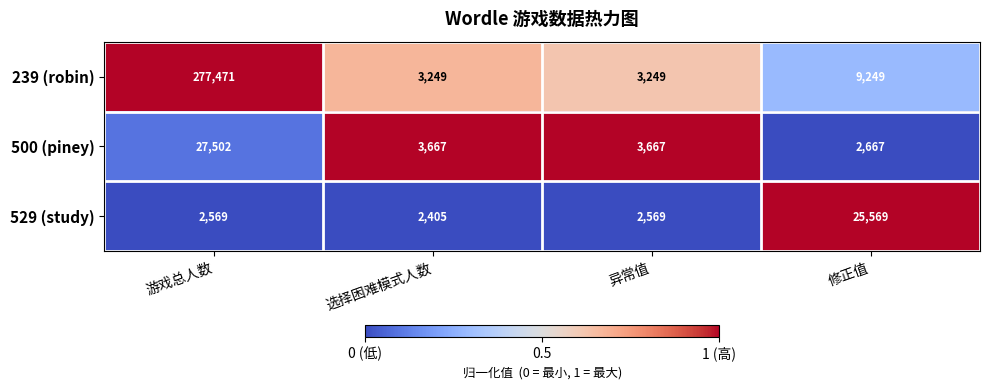

What is the difference between the 500 (piney) values at 异常值 and 修正值?

1000